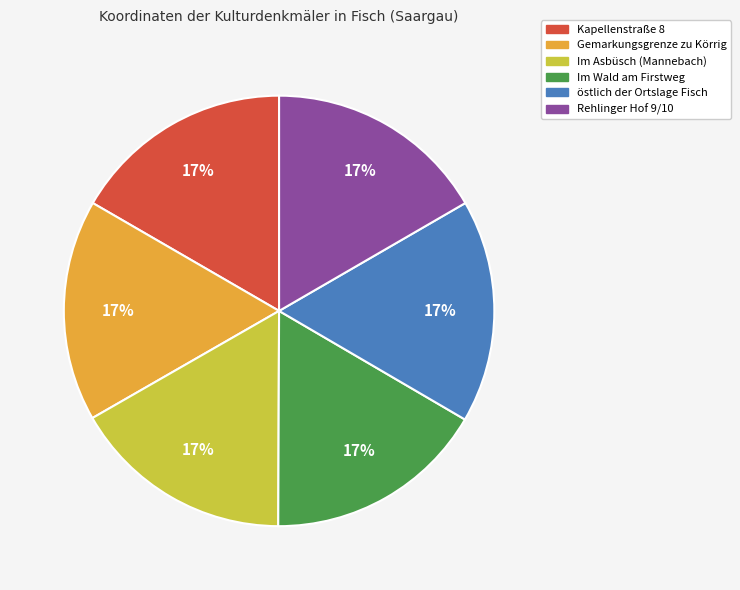

To the nearest percent, what portion does Rehlinger Hof 9/10 represent?

17%